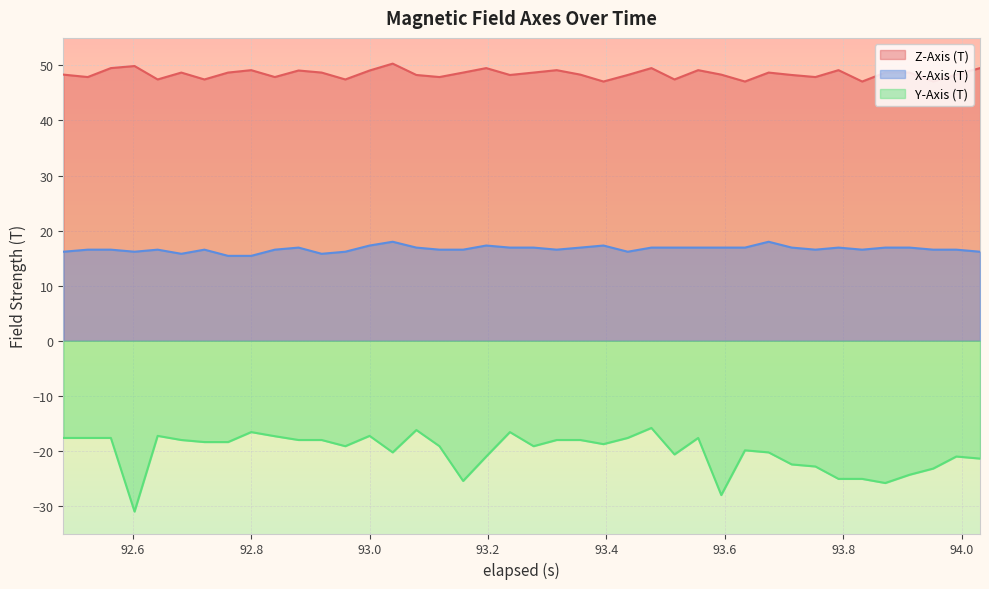

Which series has the largest range (max minus min)?

Y-Axis (T)